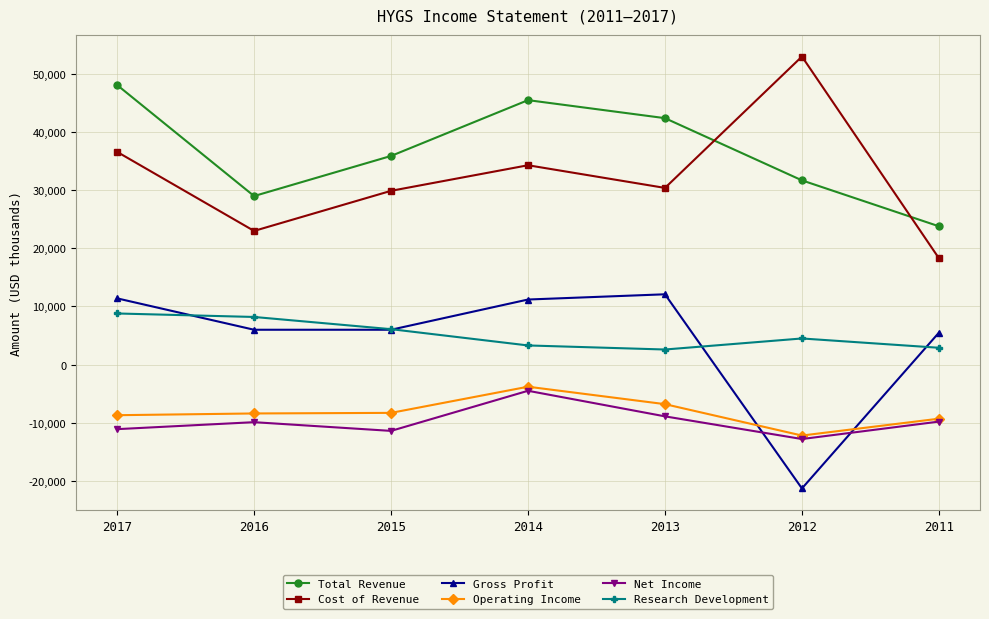

What is the difference between the maximum and minimum values in the Total Revenue series?

24300